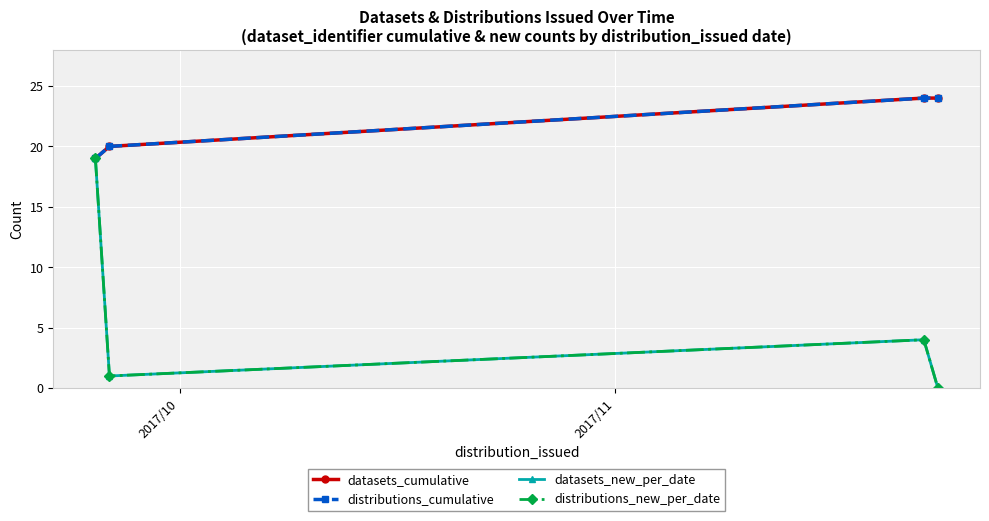

True or false: distributions_new_per_date and distributions_cumulative intersect in this chart.

False